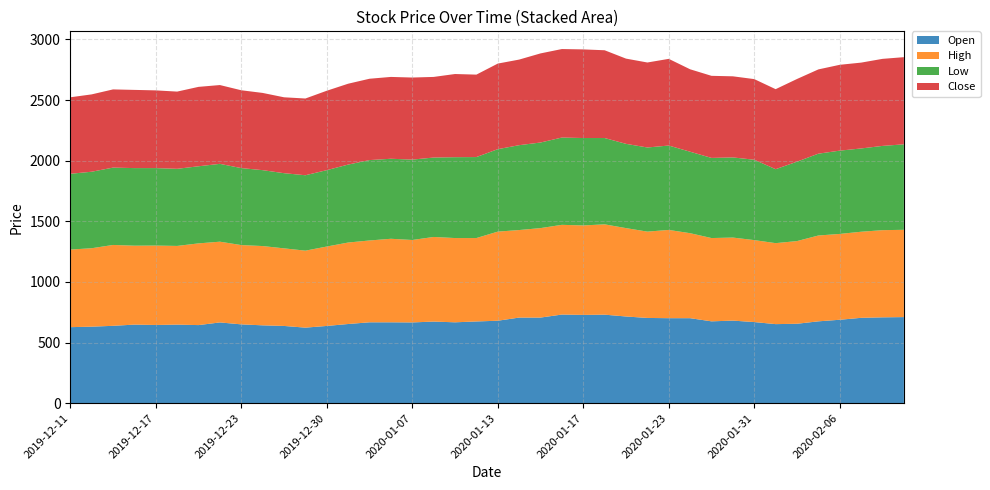

Reading left to right, what are all the values shown in this chart?

Open: 627	631	638	648	645	648	644	666	650	642	637	623	637	653	667	667	666	673	667	674	680	706	706	731	728	730	715	703	701	701	675	681	669	652	655	675	688	704	708	710
High: 640	647	667	651	655	649	674	666	654	654	640	635	655	672	675	689	680	698	695	688	735	722	738	740	738	745	729	712	728	701	687	685	676	668	682	708	708	710	719	720
Low: 625	631	638	640	639	636	636	642	635	626	620	622	630	643	663	660	663	655	667	668	680	700	706	720	721	712	695	694	696	672	661	661	663	610	655	675	687	687	695	705
Close: 631	638	645	645	641	637	655	650	642	637	626	633	655	667	671	675	677	665	686	680	706	706	735	730	731	724	703	701	715	680	677	669	665	660	682	695	708	708	718	719